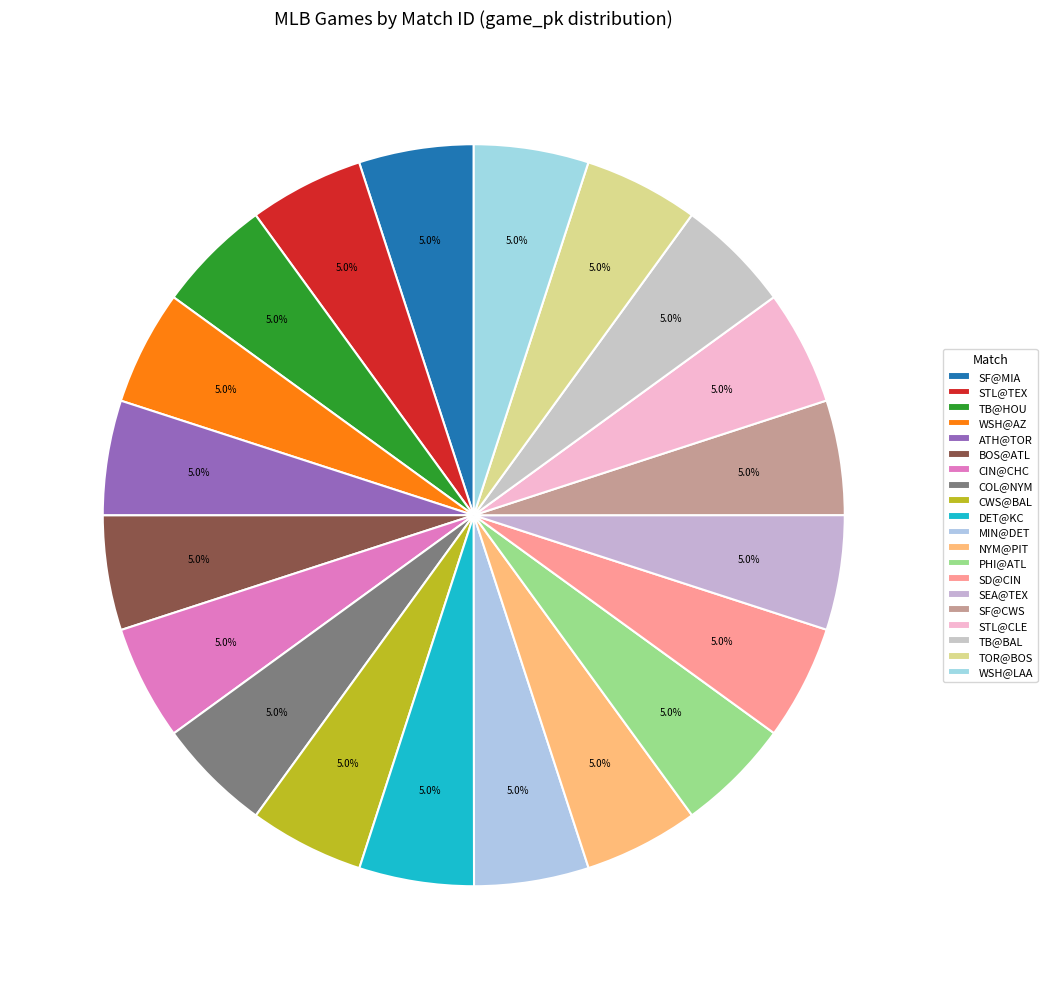

How many segments does this pie chart have?

20